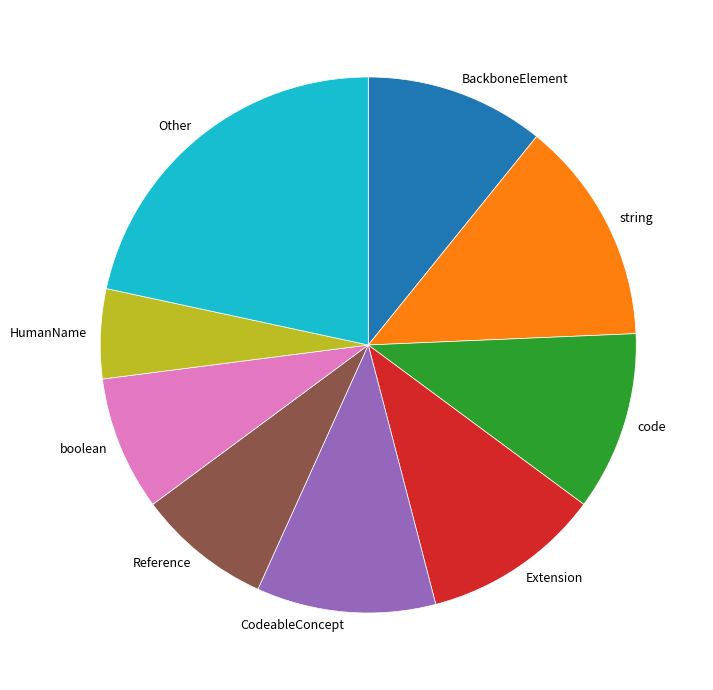

Which has a higher value, Extension or Reference?

Extension